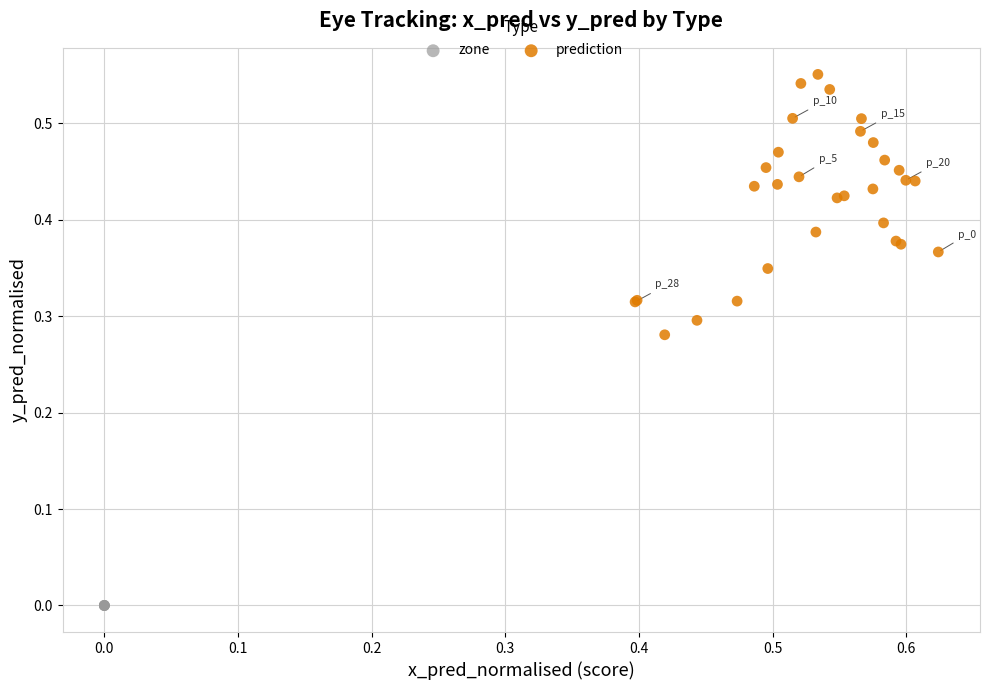

Which series reaches the minimum Y coordinate?

zone